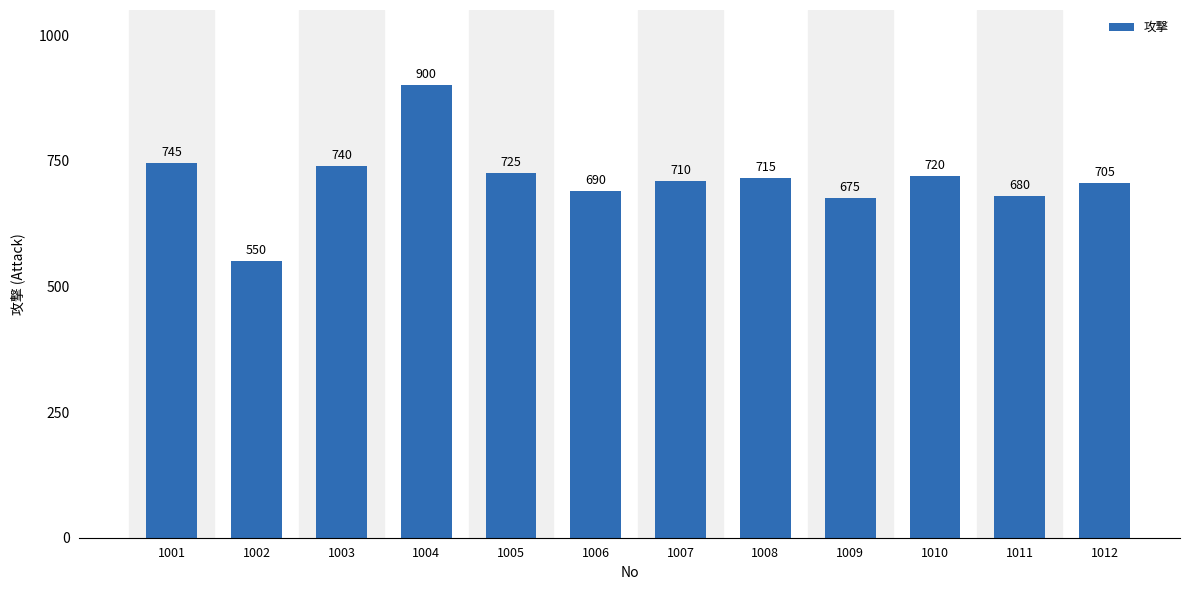

Which has a higher value, 1011 or 1002?

1011